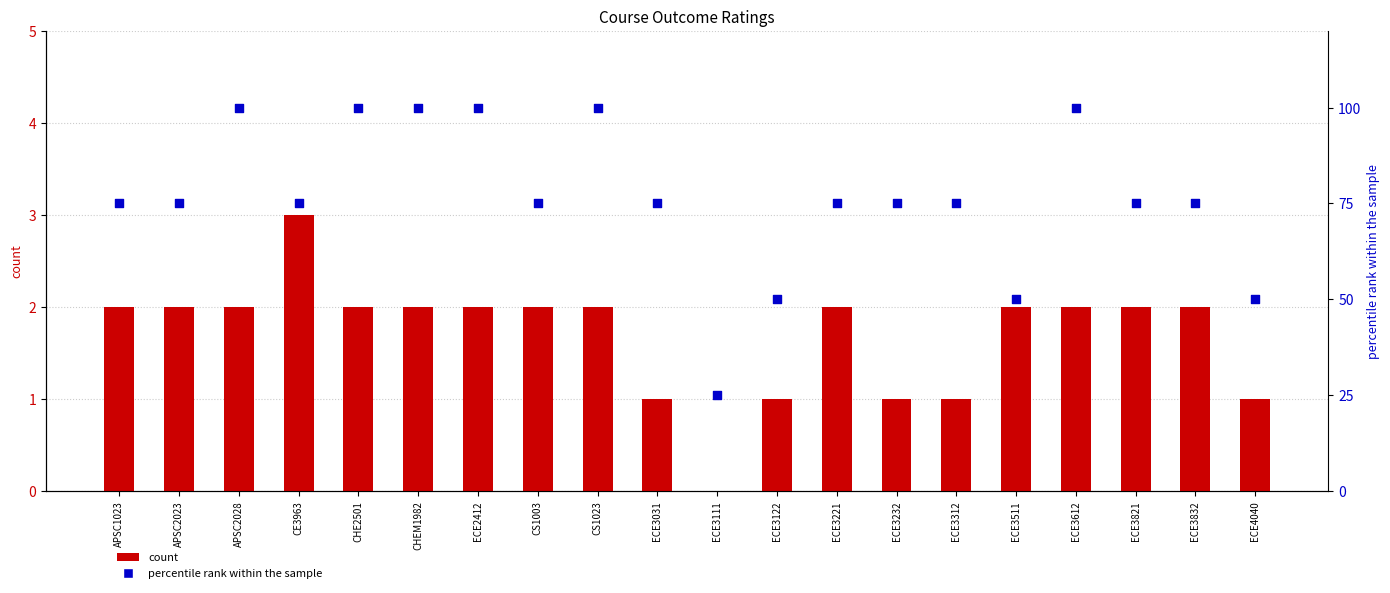

At which category is the sum across all series the highest?

APSC2028